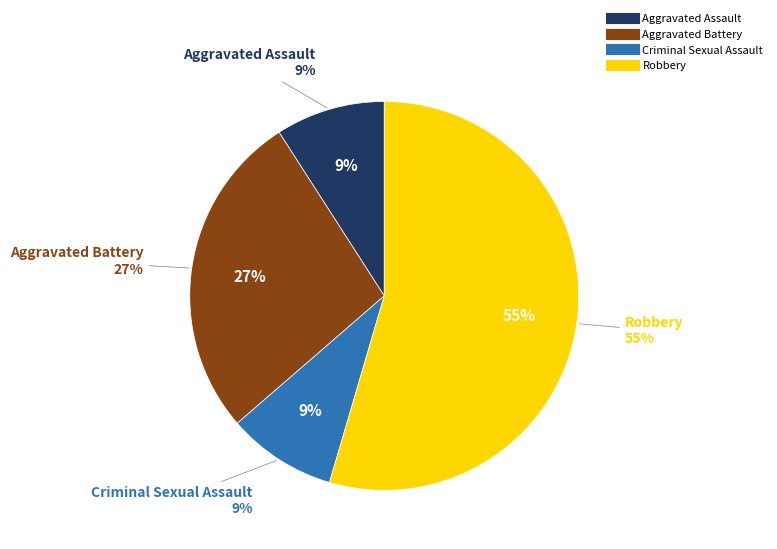

Does any single category account for the majority?

Yes